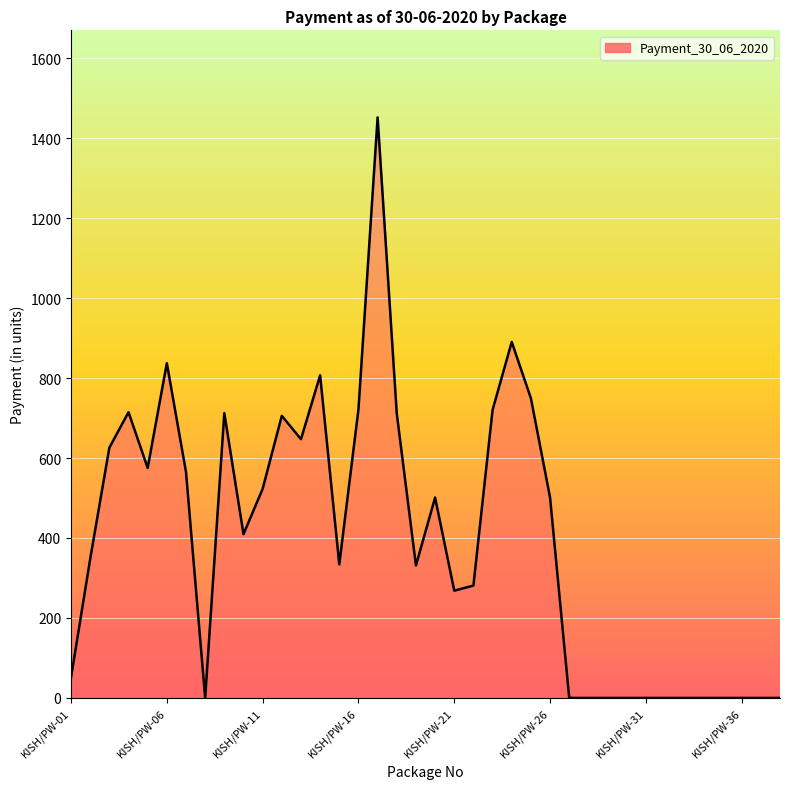

What is the greatest value displayed?

1452.0